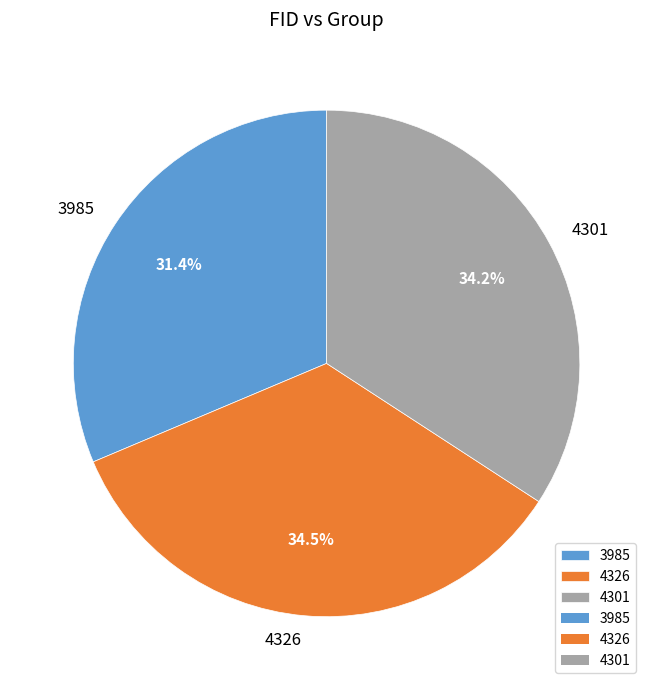

Approximately how many times larger is the value at 4326 compared to 4301?

1.0